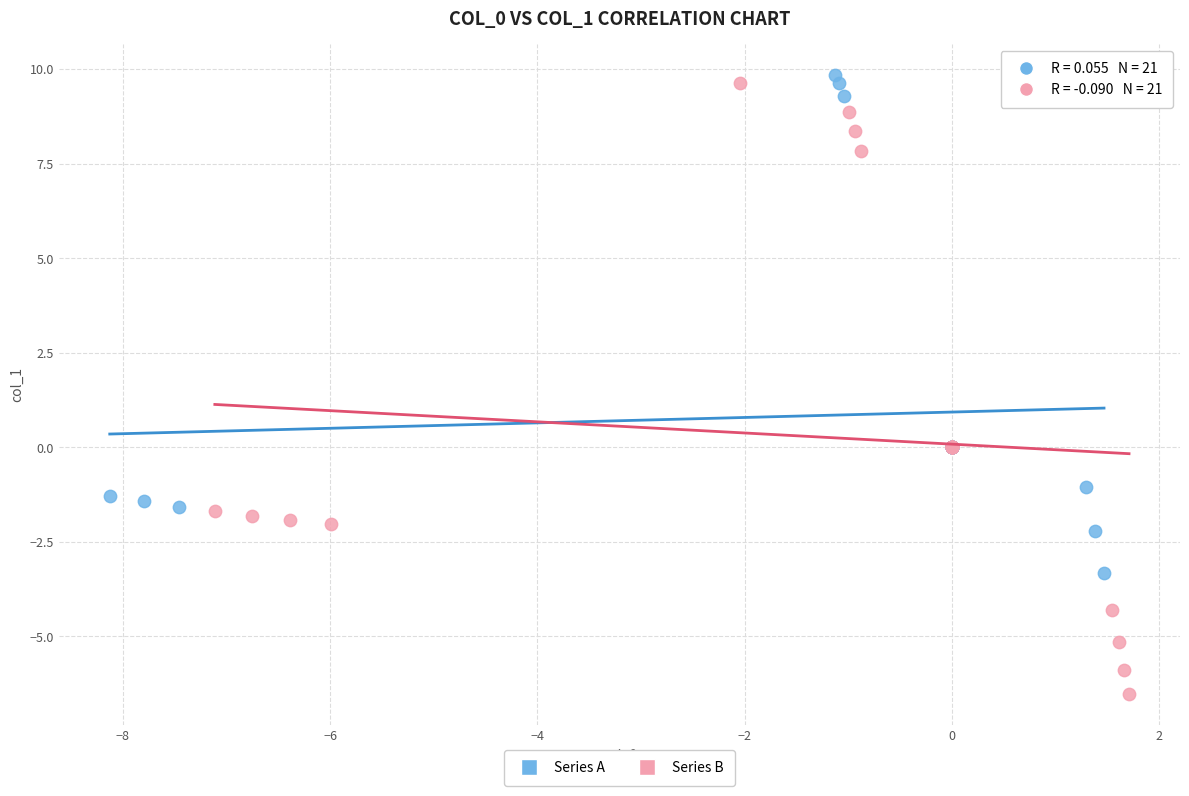

Which series reaches the maximum Y coordinate?

Series A